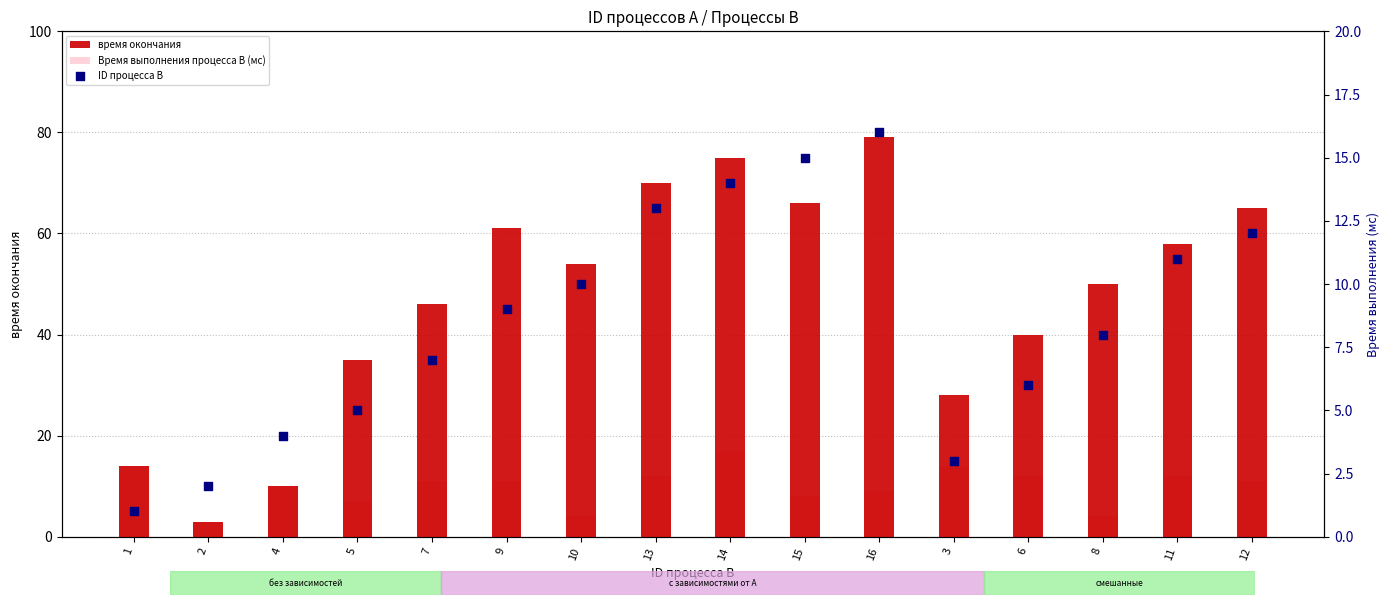

What is the total value across all series at 9?

81